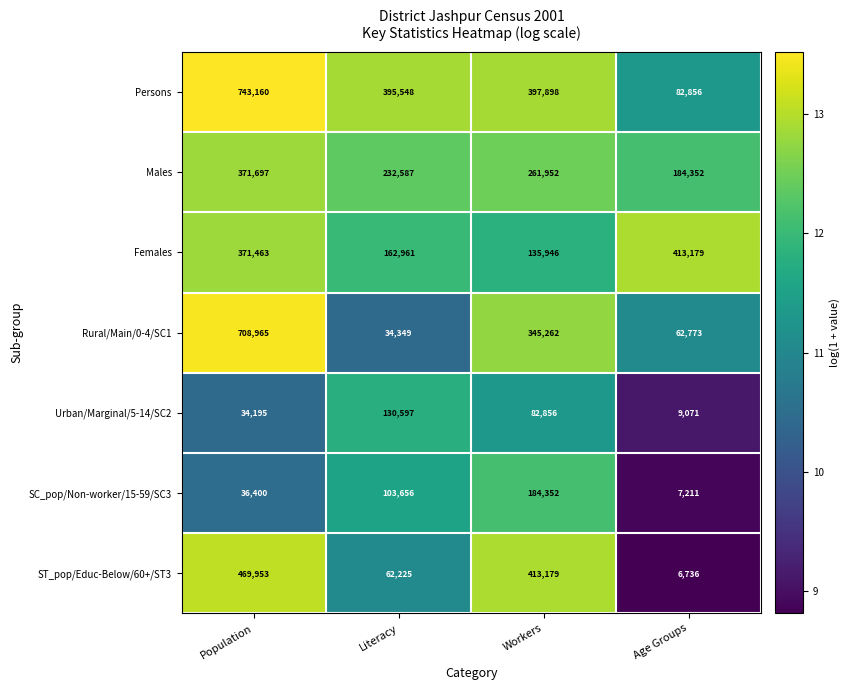

What is the approximate value of Males at Literacy, to the nearest 100?

232600